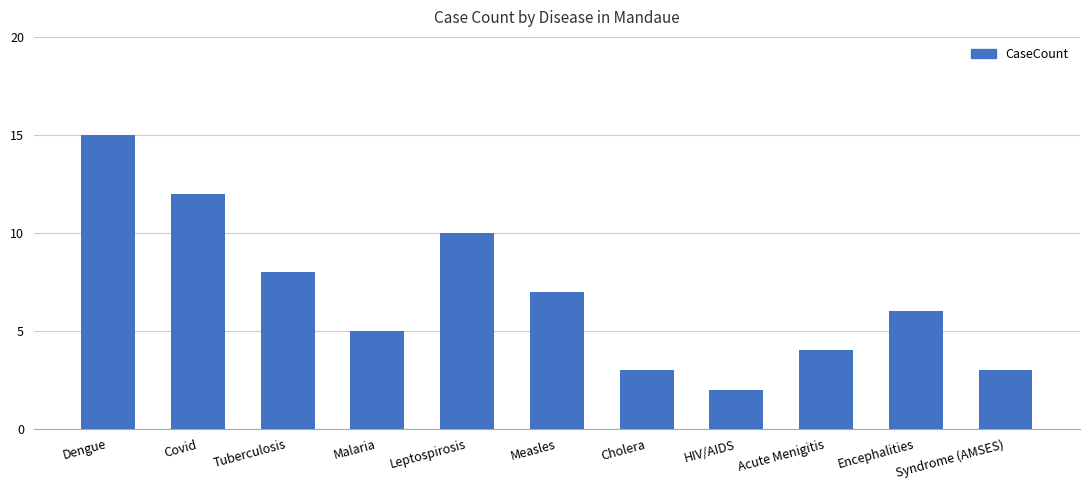

The chart shows a value of 11 at Measles. True or false?

False